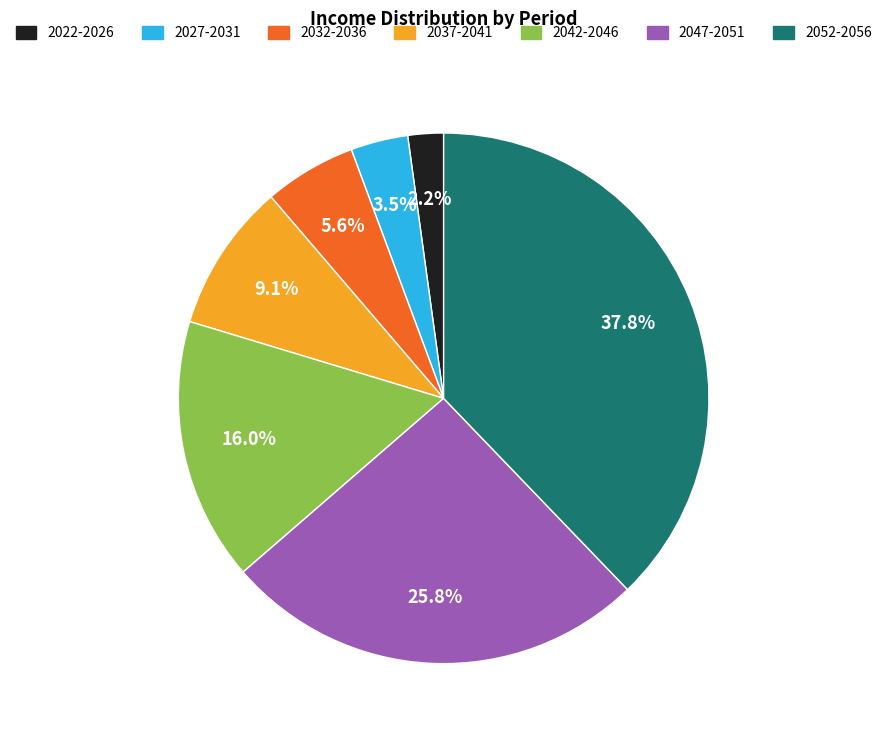

Combined, what portion of the pie is 2047-2051 and 2022-2026?

28.0%